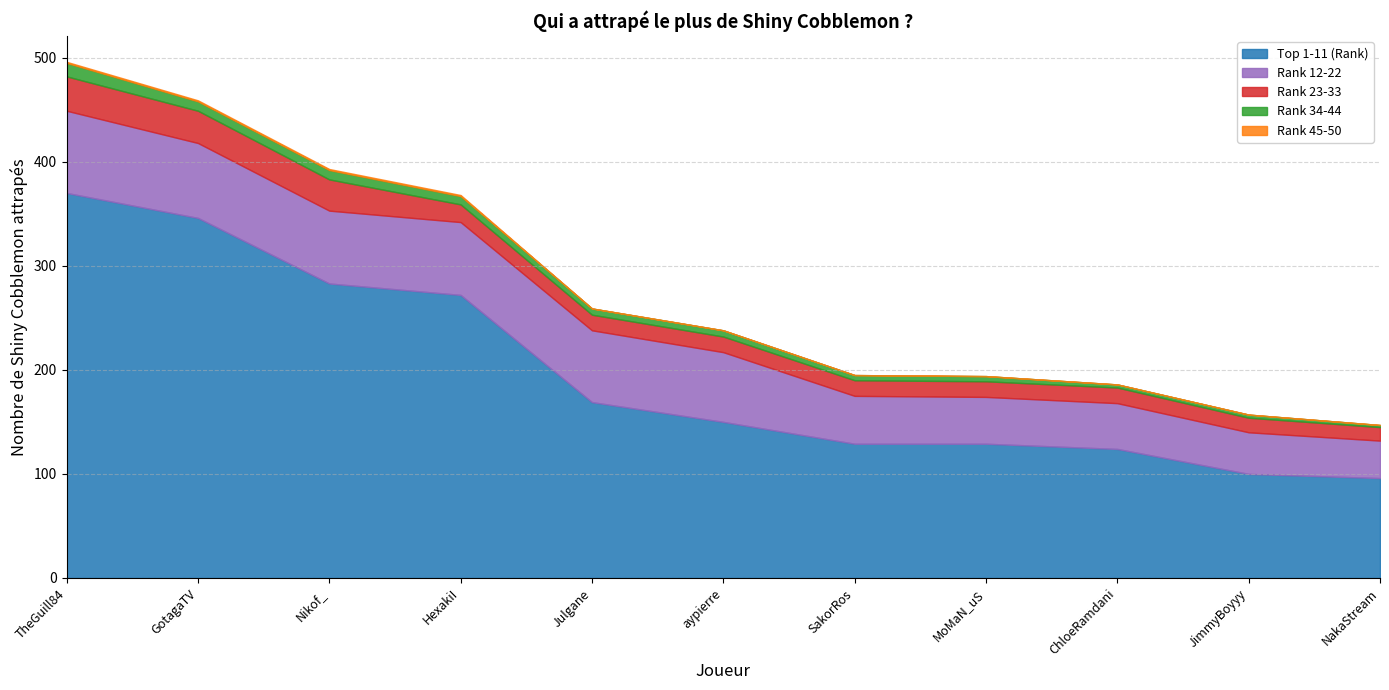

True or false: Rank 45-50 has a value of -1 at JimmyBoyyy.

False